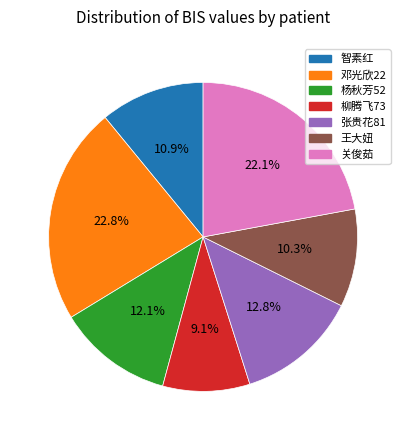

Is 杨秋芳52 the majority of the pie?

No